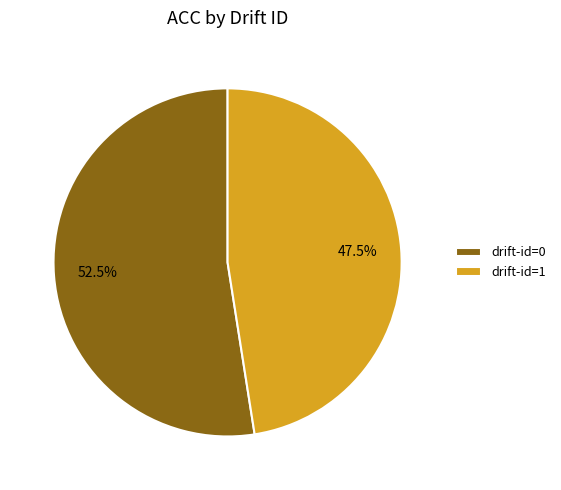

Is there any slice that represents more than half of the pie?

Yes